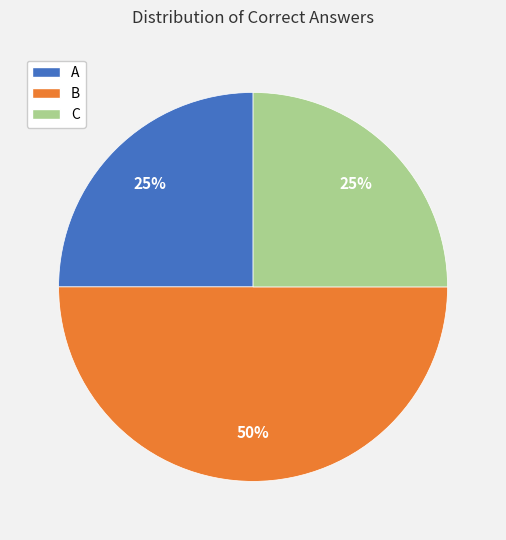

To the nearest percent, what is the average slice percentage?

33%